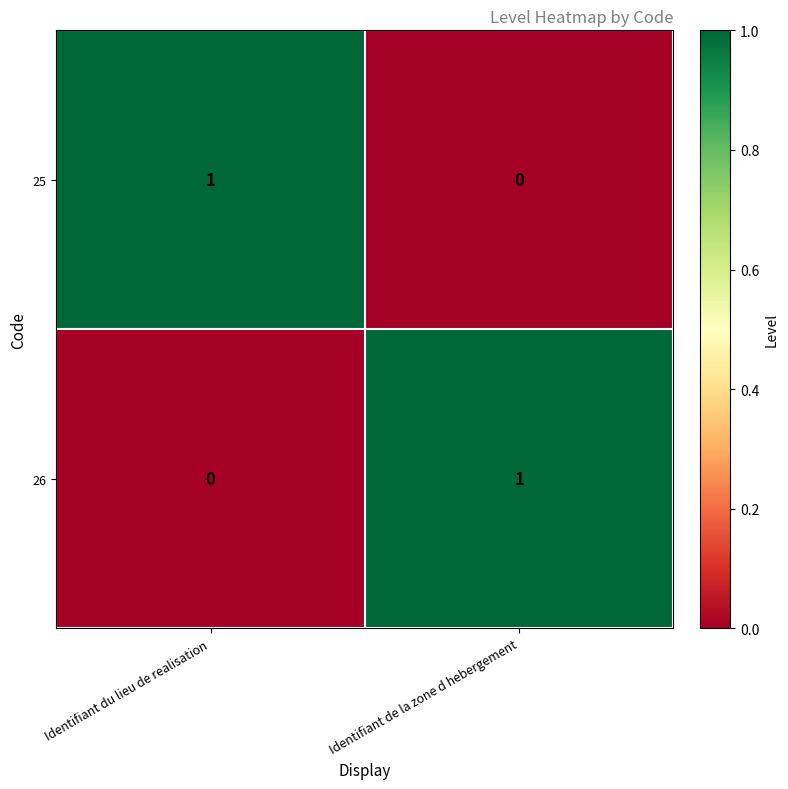

What is the difference between the highest and lowest values at Identifiant du lieu de realisation?

1